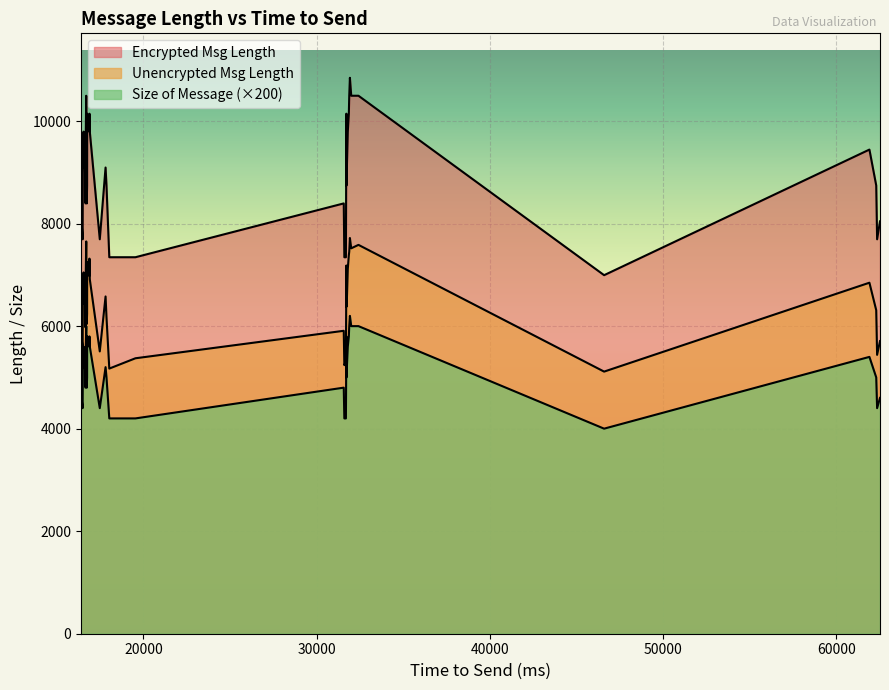

True or false: Unencrypted Msg Length and Encrypted Msg Length intersect in this chart.

False